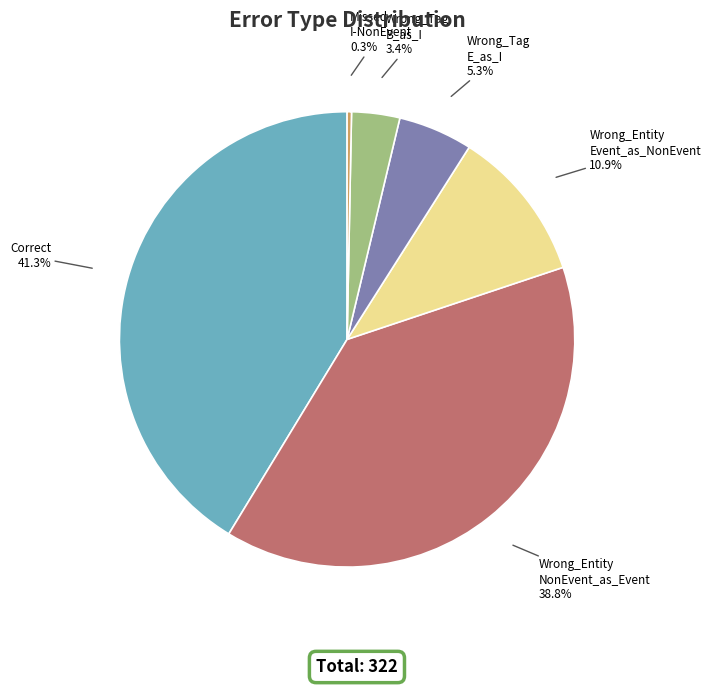

Does any single category account for the majority?

No